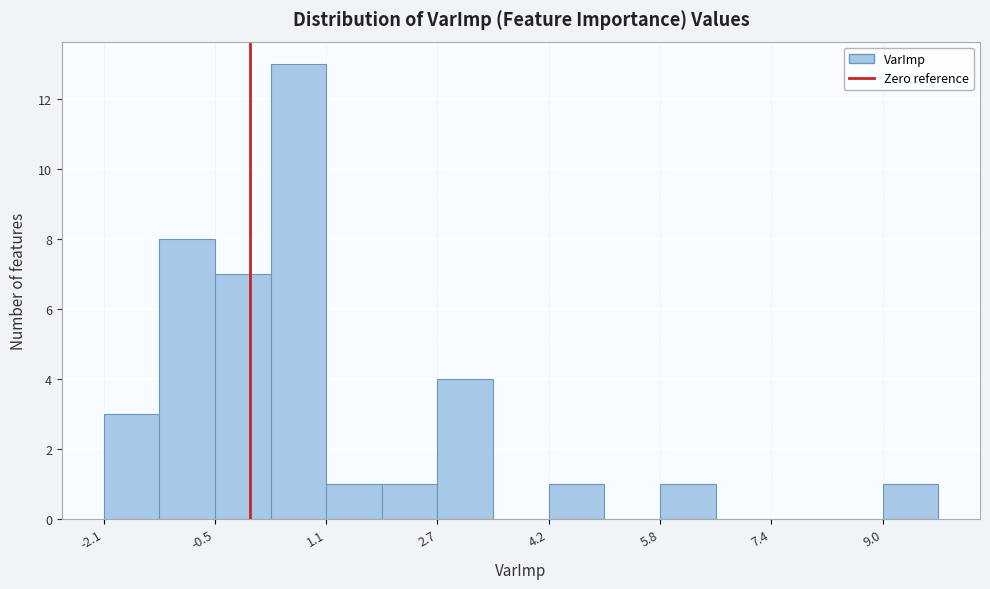

Read against the x-axis, roughly where is the centre of the tallest bar?

0.6